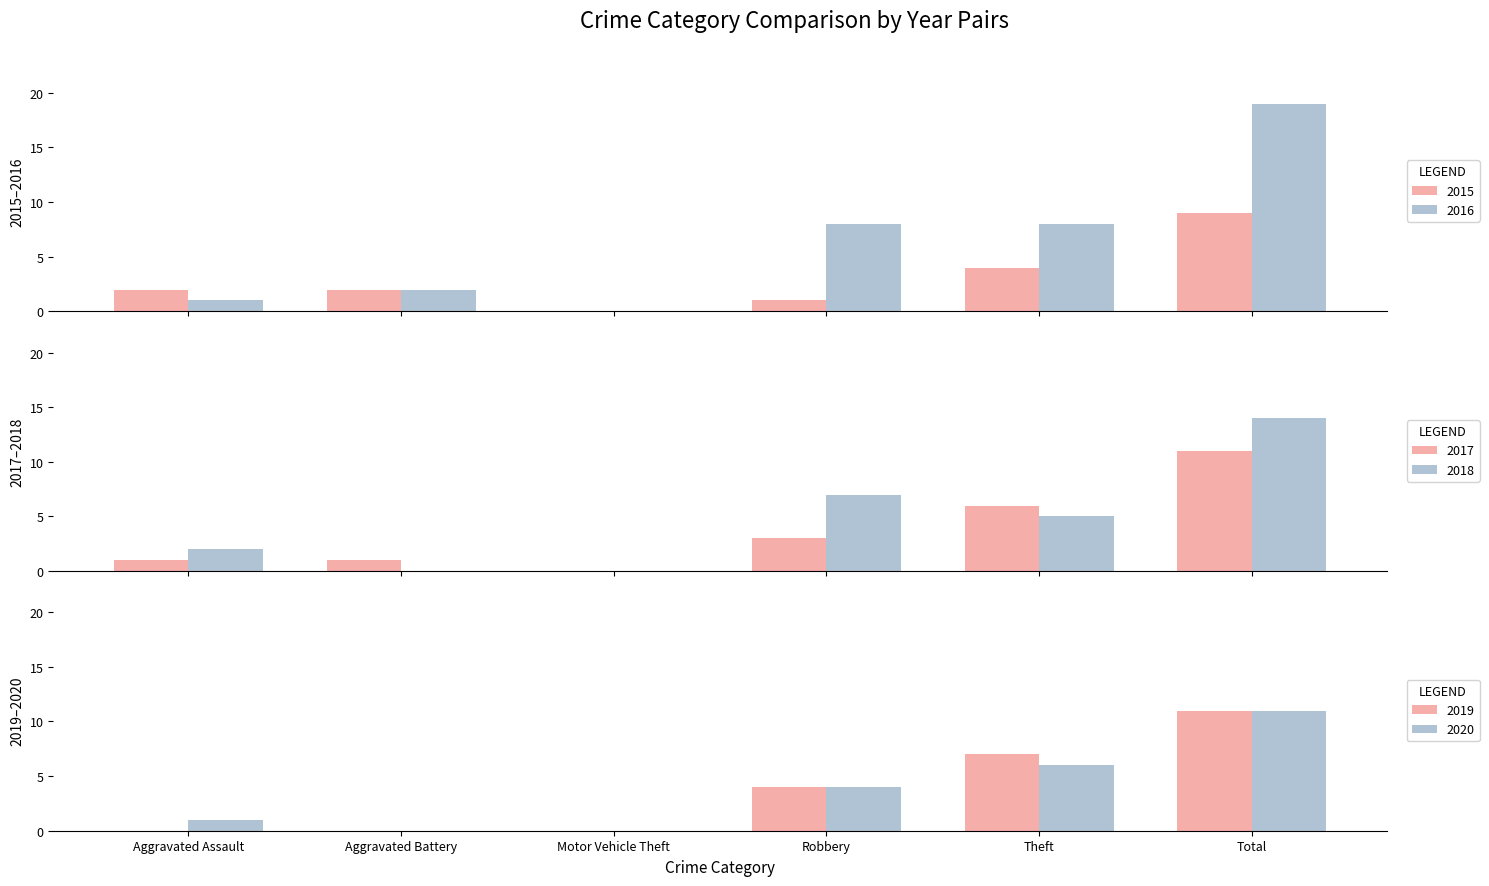

Rank the series by their maximum value, from lowest to highest.

2015, 2017, 2019, 2020, 2018, 2016